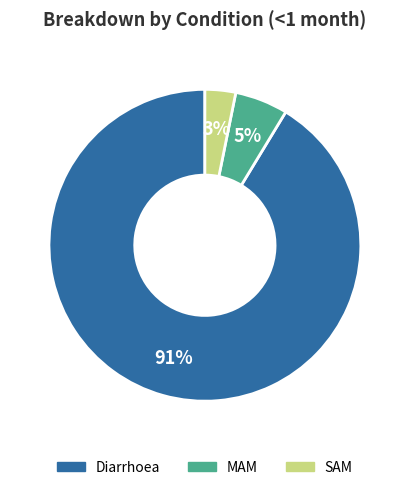

To the nearest percent, what is the combined percentage of Diarrhoea and SAM?

95%